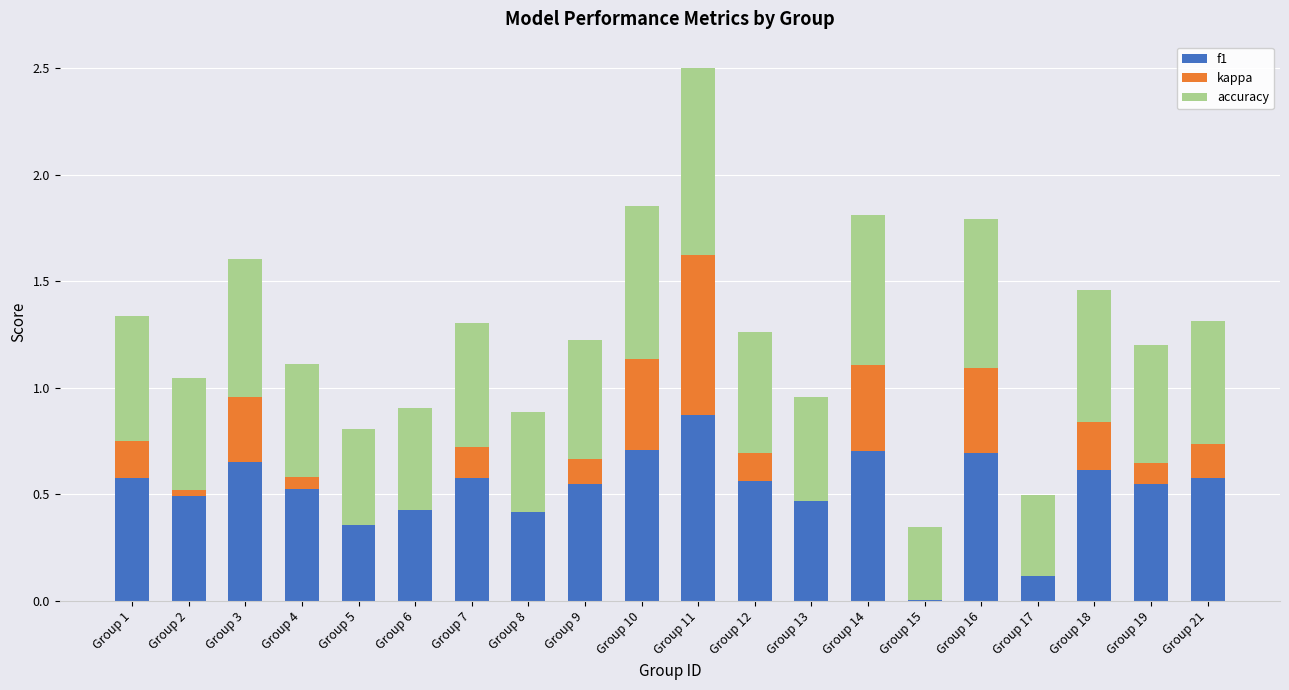

At which label does kappa first exceed 0?

Group 1